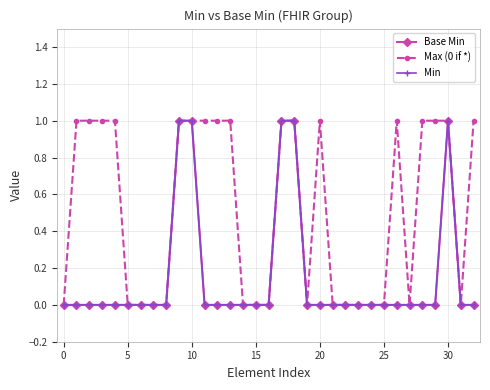

How many Max (0 if *) values are between 0 and 1?

33